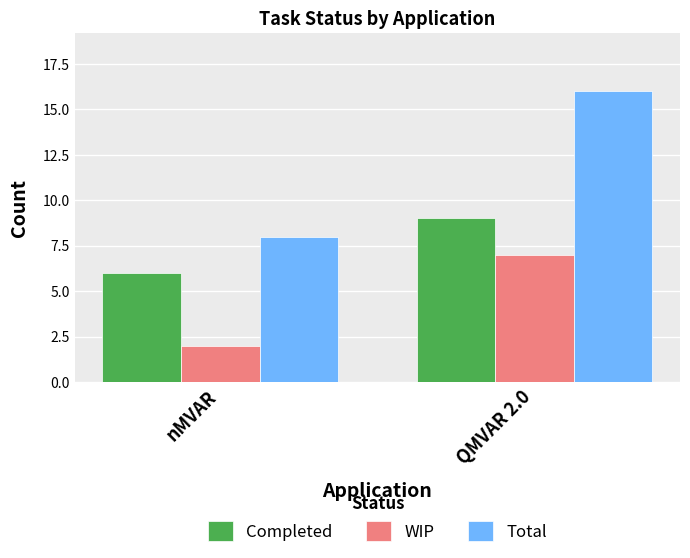

What is the difference between the maximum and minimum values in the WIP series?

5